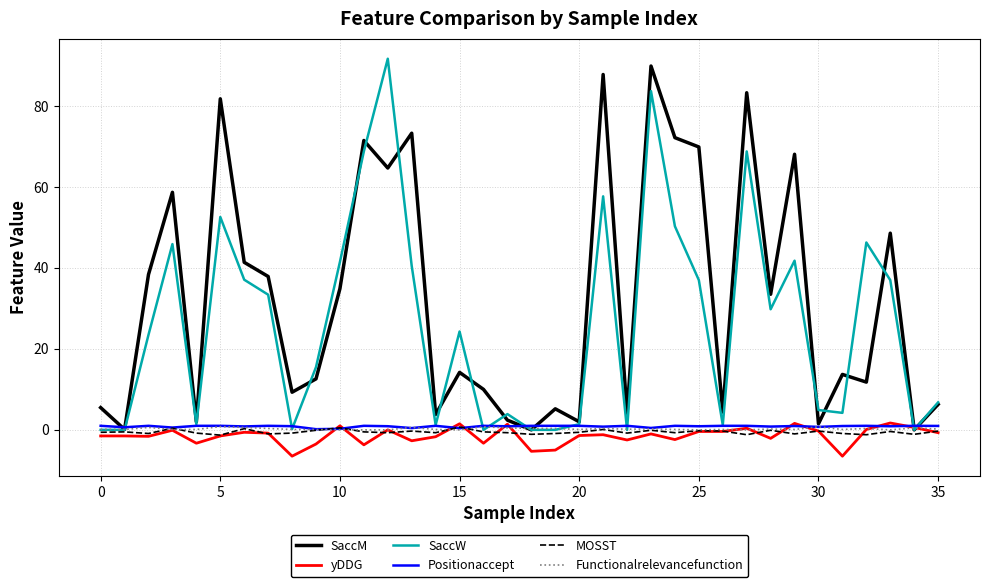

What are all the series names shown in the legend?

SaccM, yDDG, SaccW, Positionaccept, MOSST, Functionalrelevancefunction